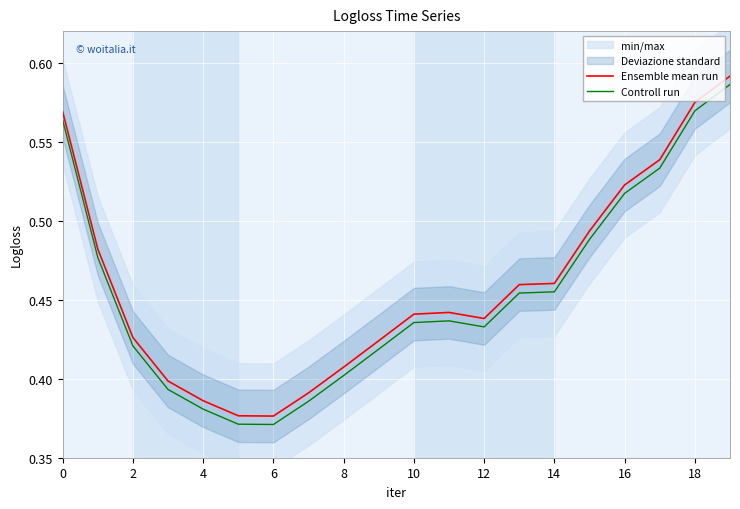

What is the lowest value of the Ensemble mean run series?

0.4